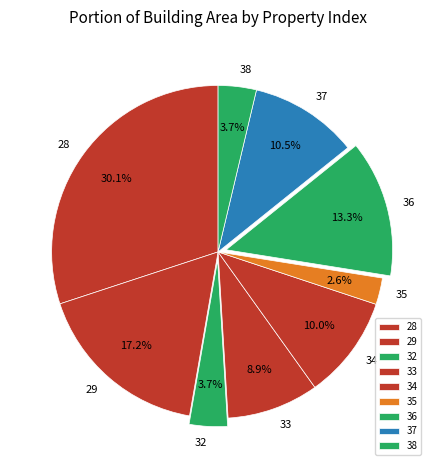

Count the number of slices in the pie.

9